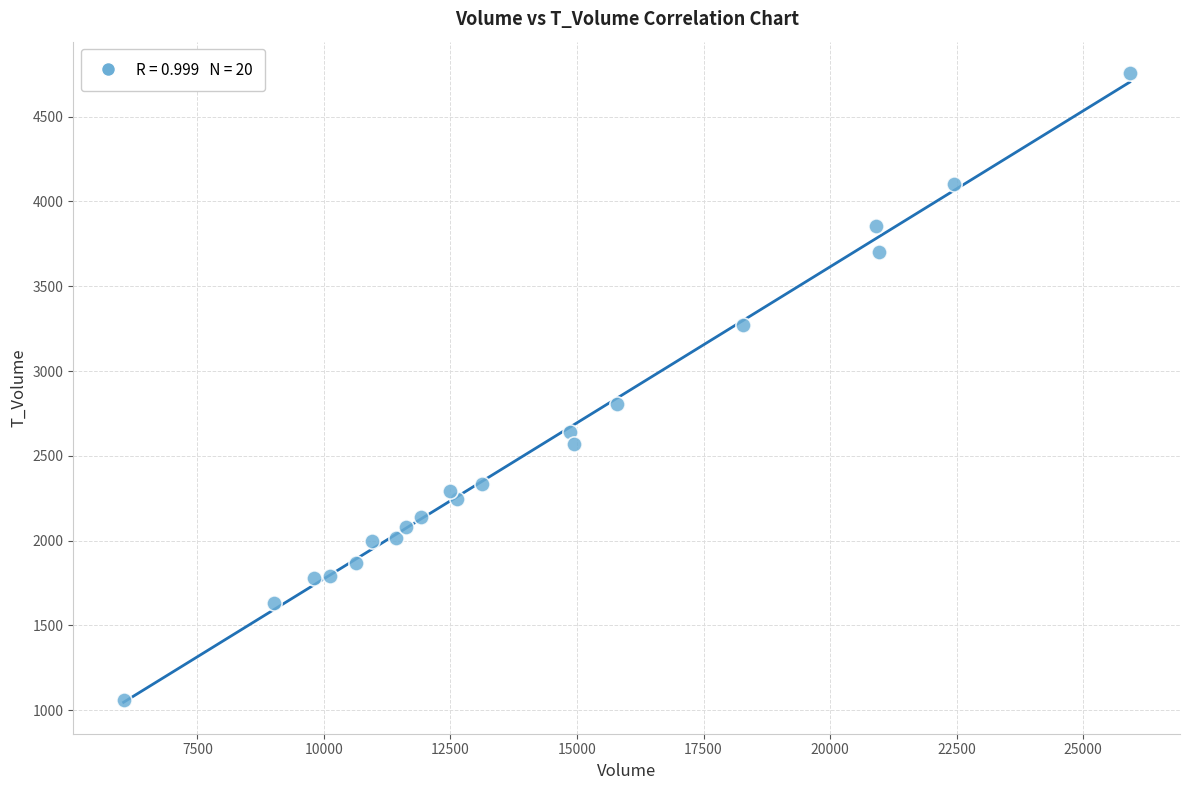

What Y value in the scatter plot is closest to 2908?

2804